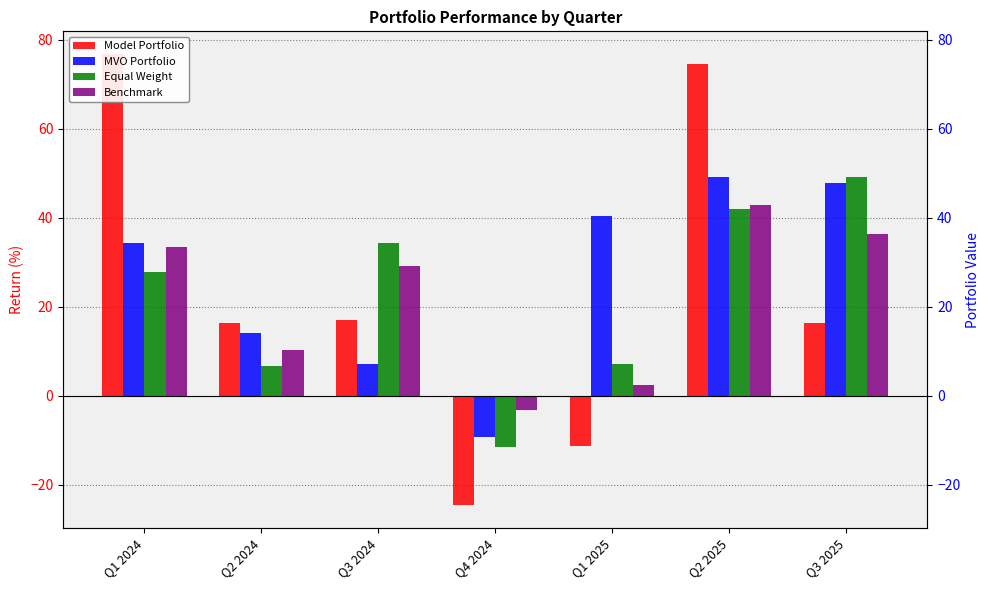

What is the difference between the MVO Portfolio values at Q3 2025 and Q2 2024?

33.7